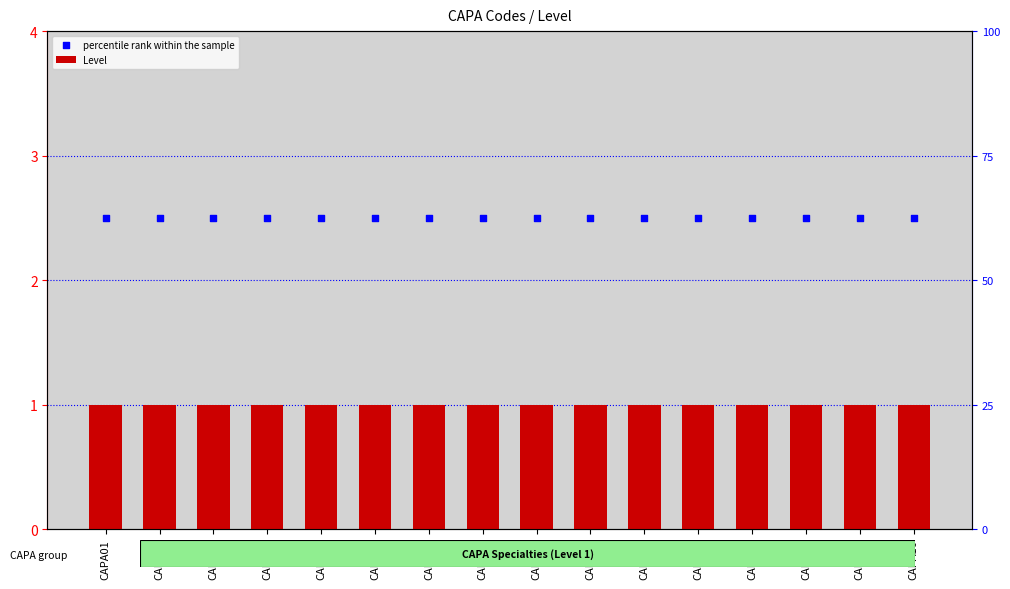

Which series has the largest Y range (max minus min)?

Level